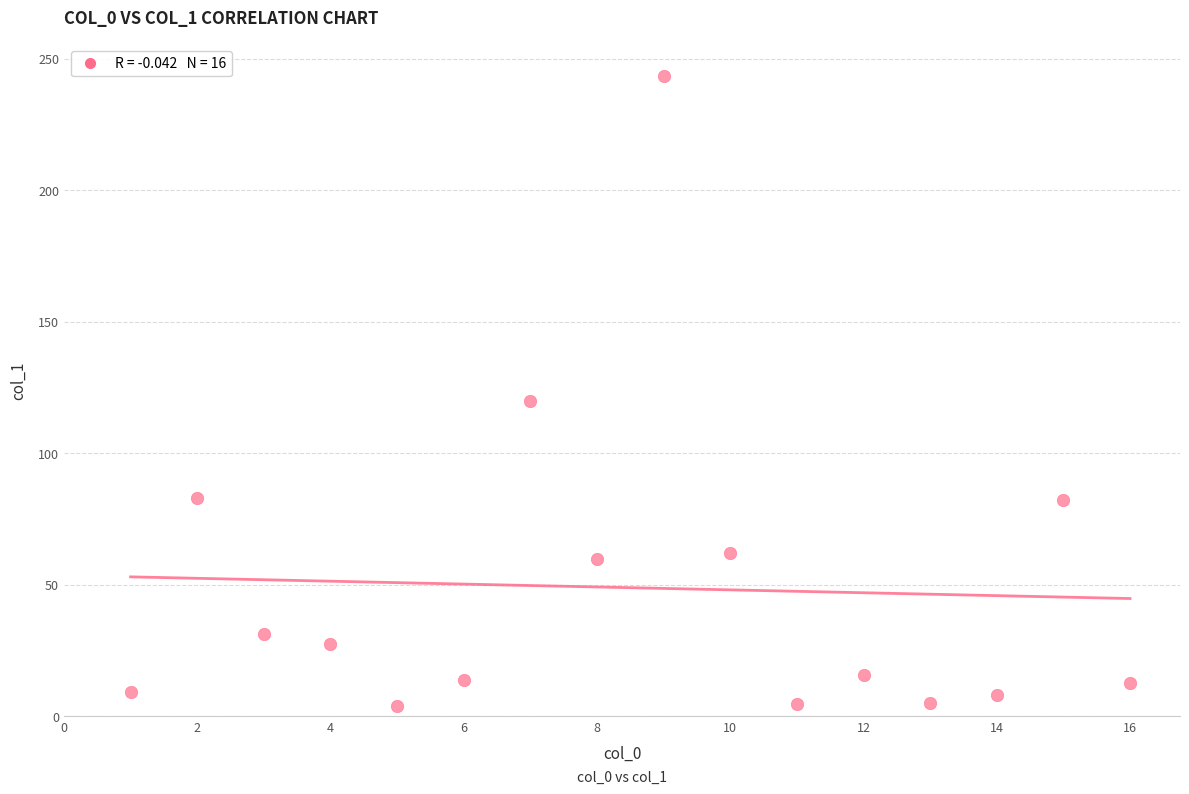

What Y value in the scatter plot is closest to 123?

119.7